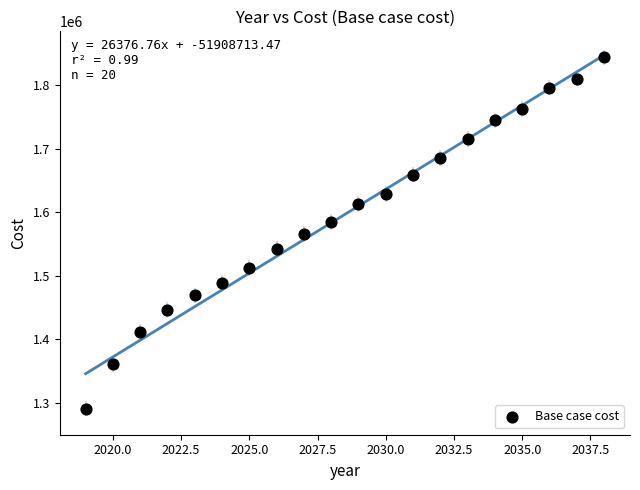

What is the range of Y values (max minus min)?

552233.6